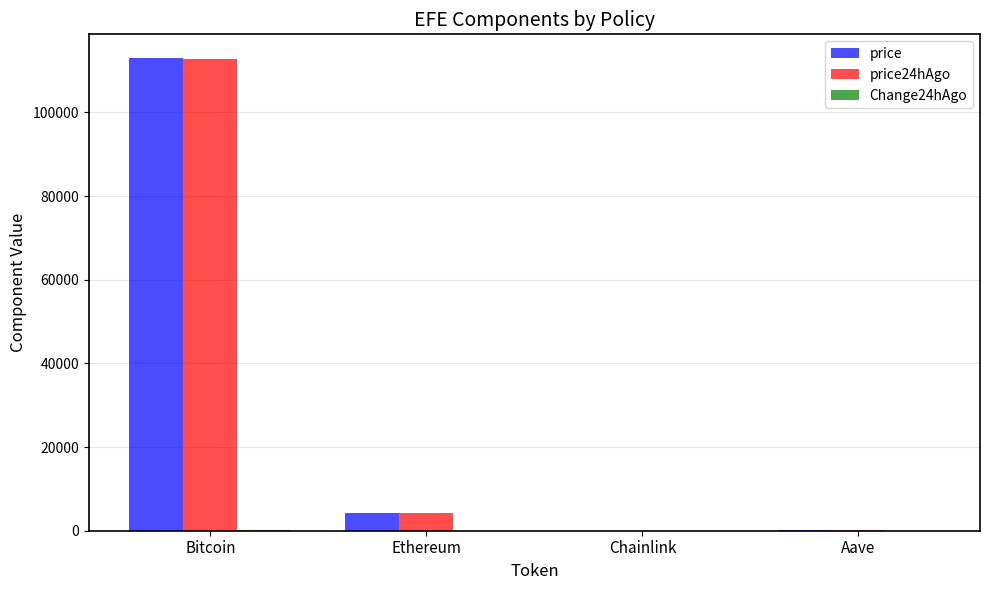

What is the sum of all price24hAgo values?

117267.4